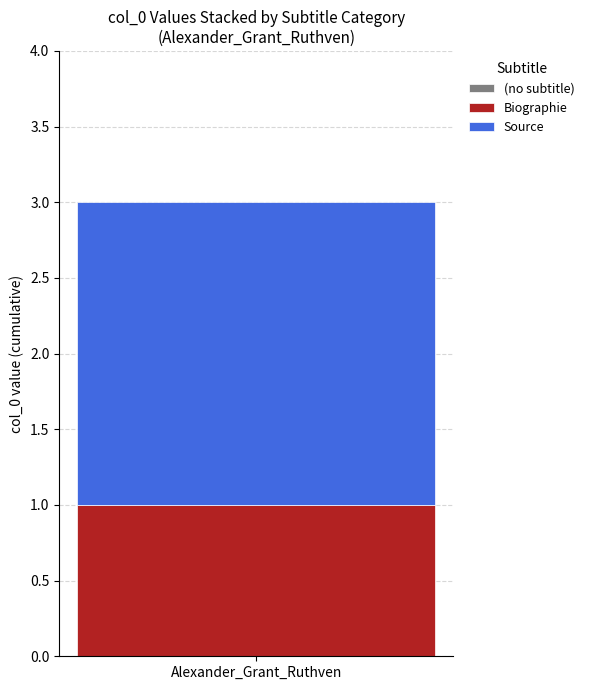

Rank the categories by Biographie value from lowest to highest.

Alexander_Grant_Ruthven